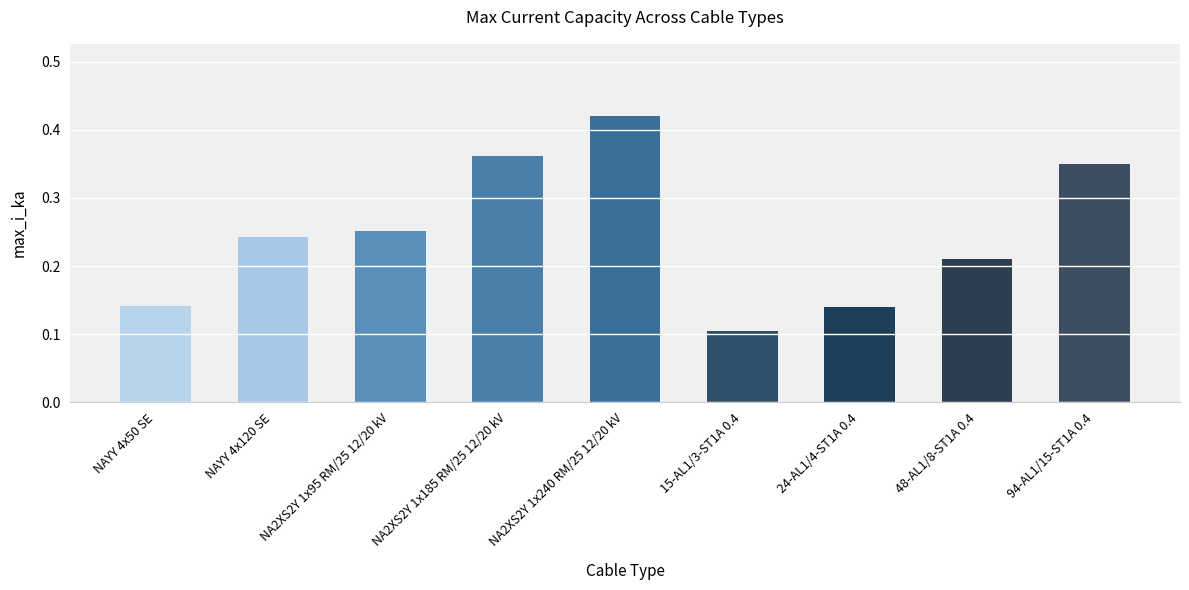

What is the sum of all values?

2.2